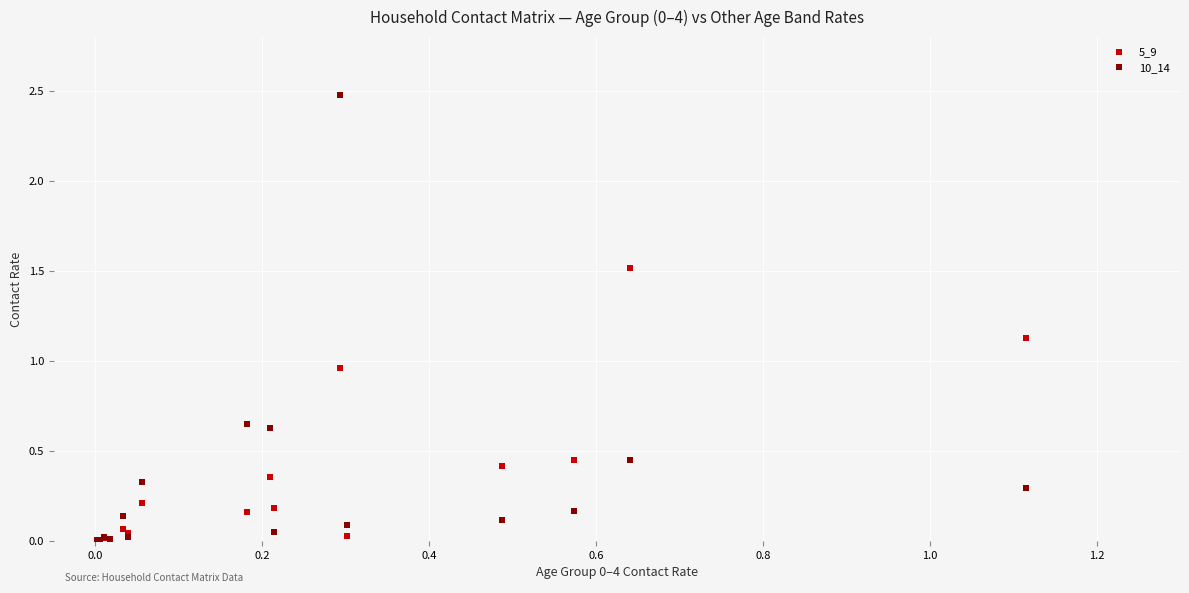

Which series reaches the maximum Y coordinate?

10_14